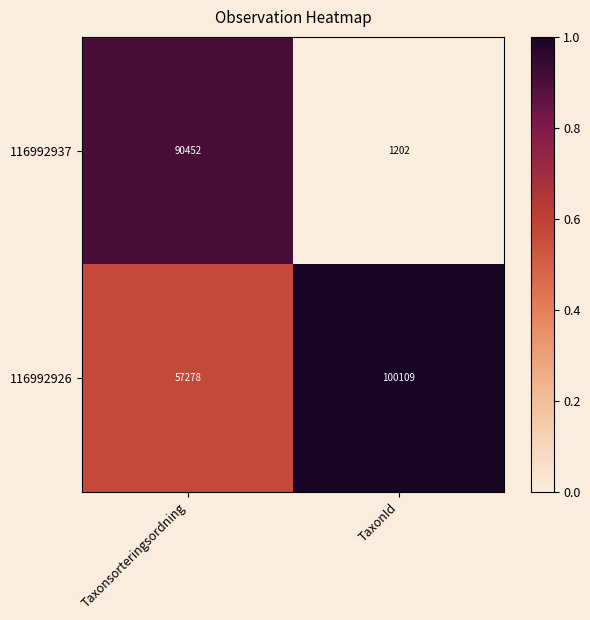

Reading right to left, extract all data points from this chart.

116992937: 1202	90452
116992926: 100109	57278